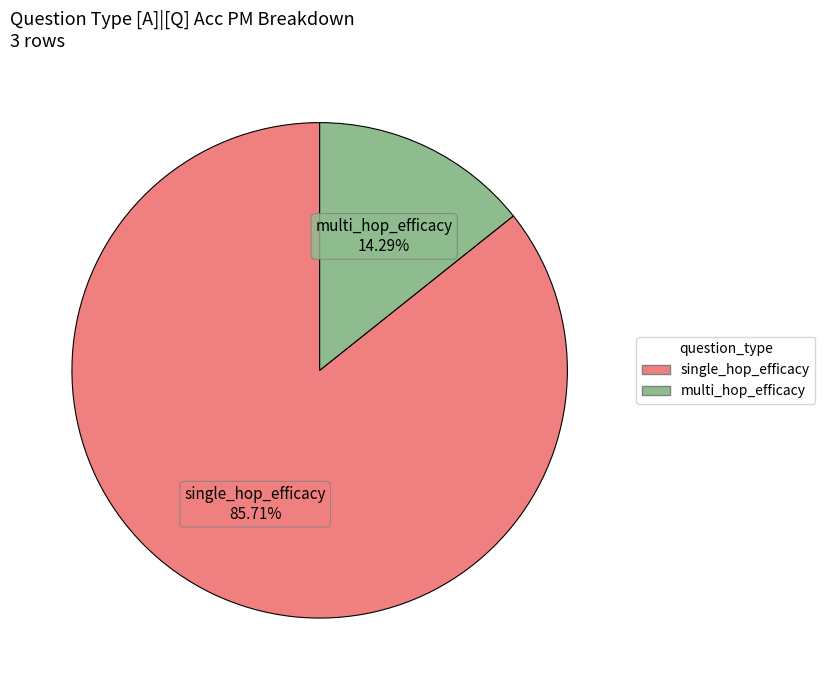

To the nearest percent, what is the combined percentage of multi_hop_efficacy and single_hop_efficacy?

100%